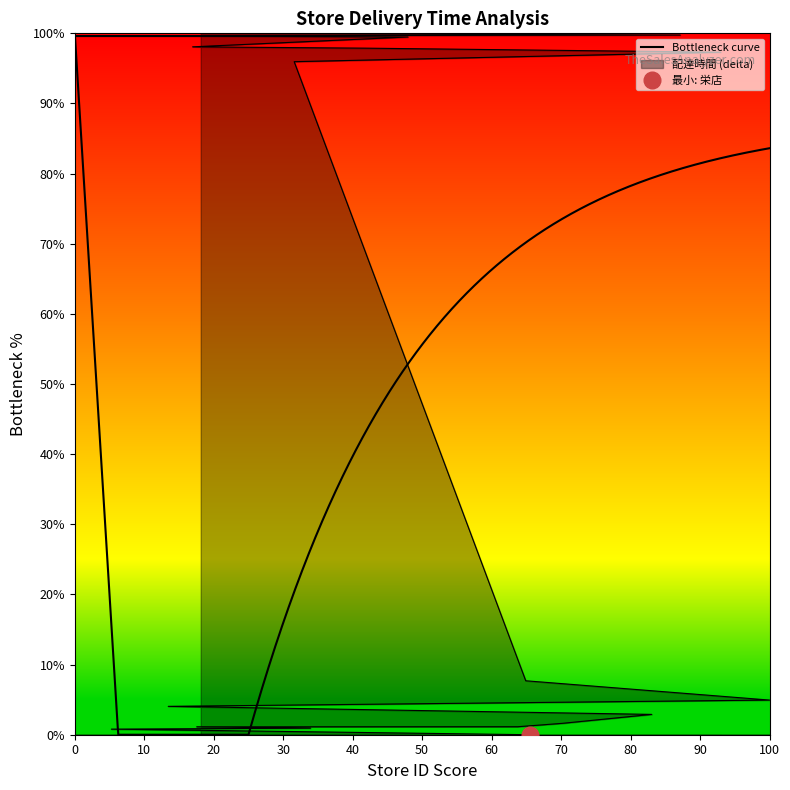

Count the number of categories in the chart.

20